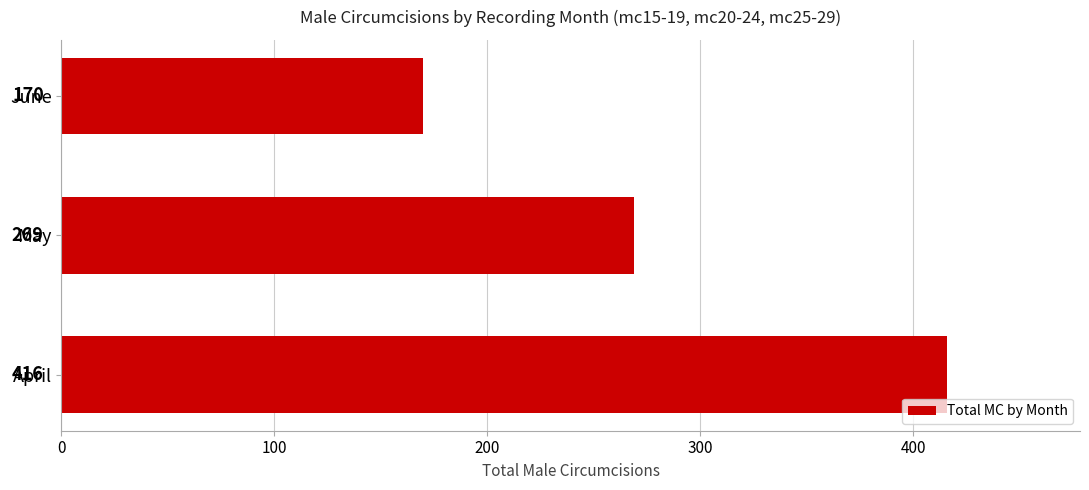

Which label corresponds to the smallest value in the chart?

June